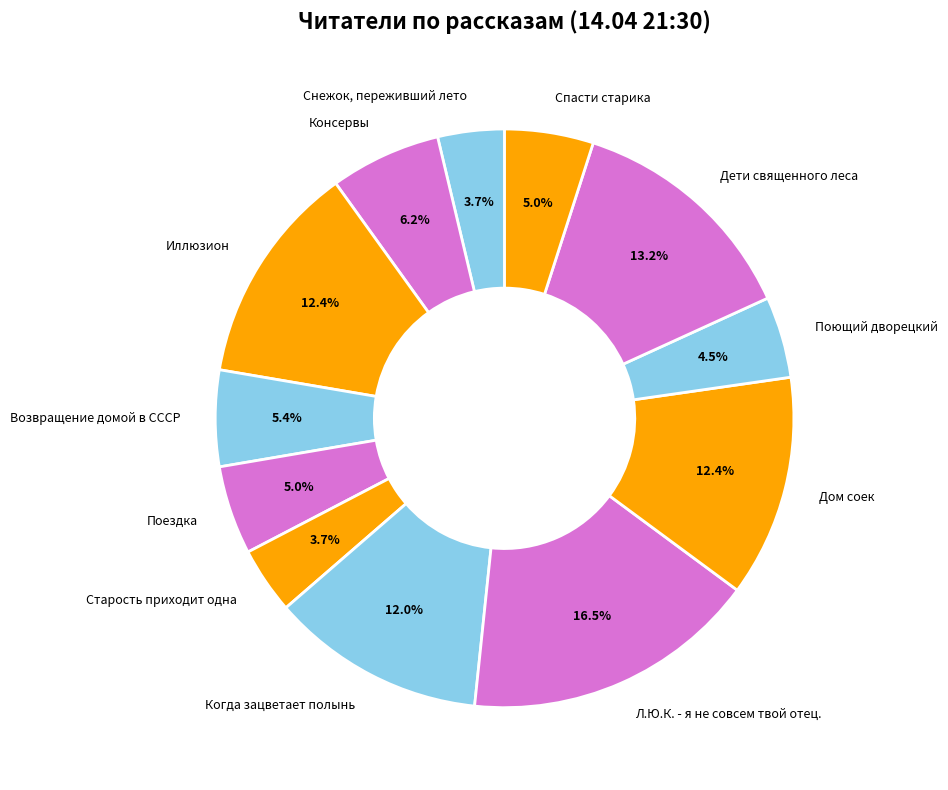

Which category has the biggest portion of the pie?

Л.Ю.К. - я не совсем твой отец.